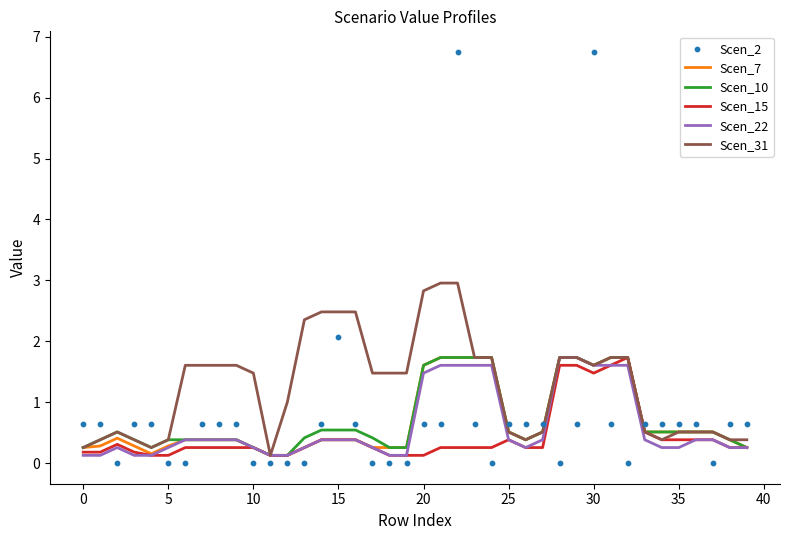

Which series reaches the maximum Y coordinate?

Scen_2